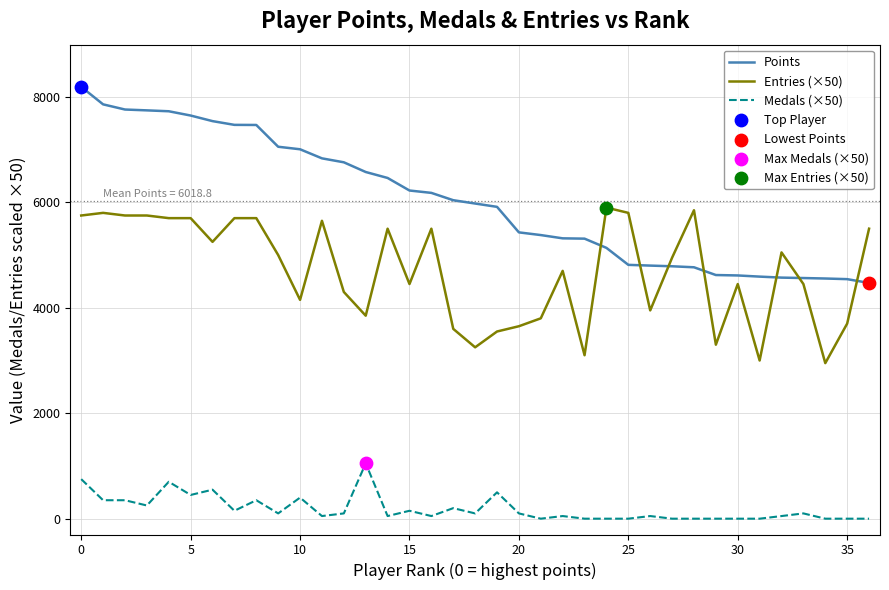

Which series has the largest range (max minus min)?

Points